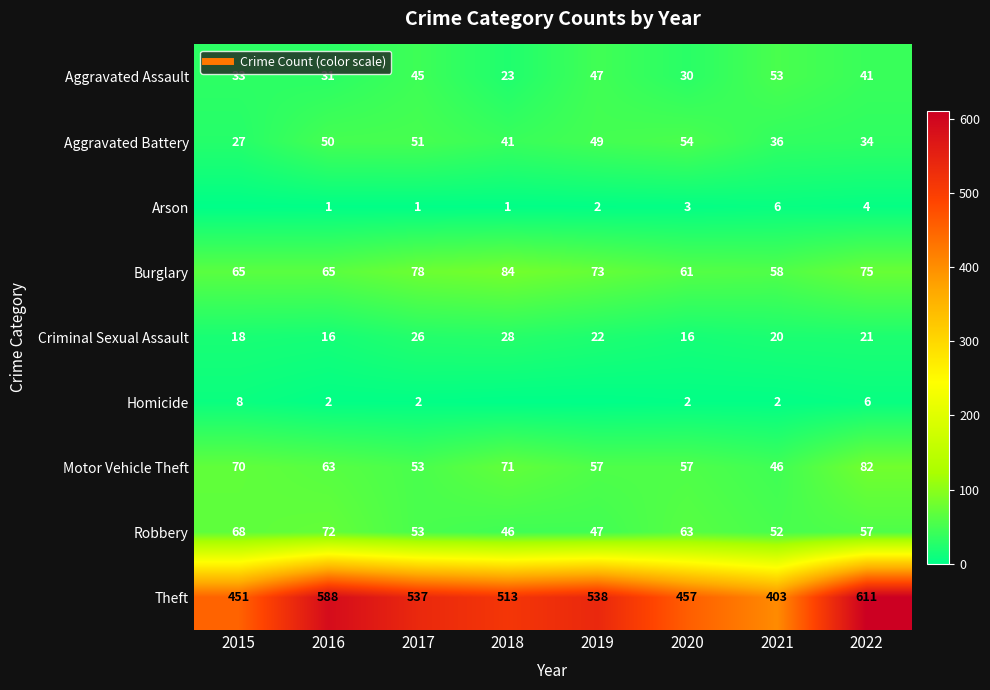

List the series in order of their peak value, highest first.

Theft, Burglary, Motor Vehicle Theft, Robbery, Aggravated Battery, Aggravated Assault, Criminal Sexual Assault, Homicide, Arson